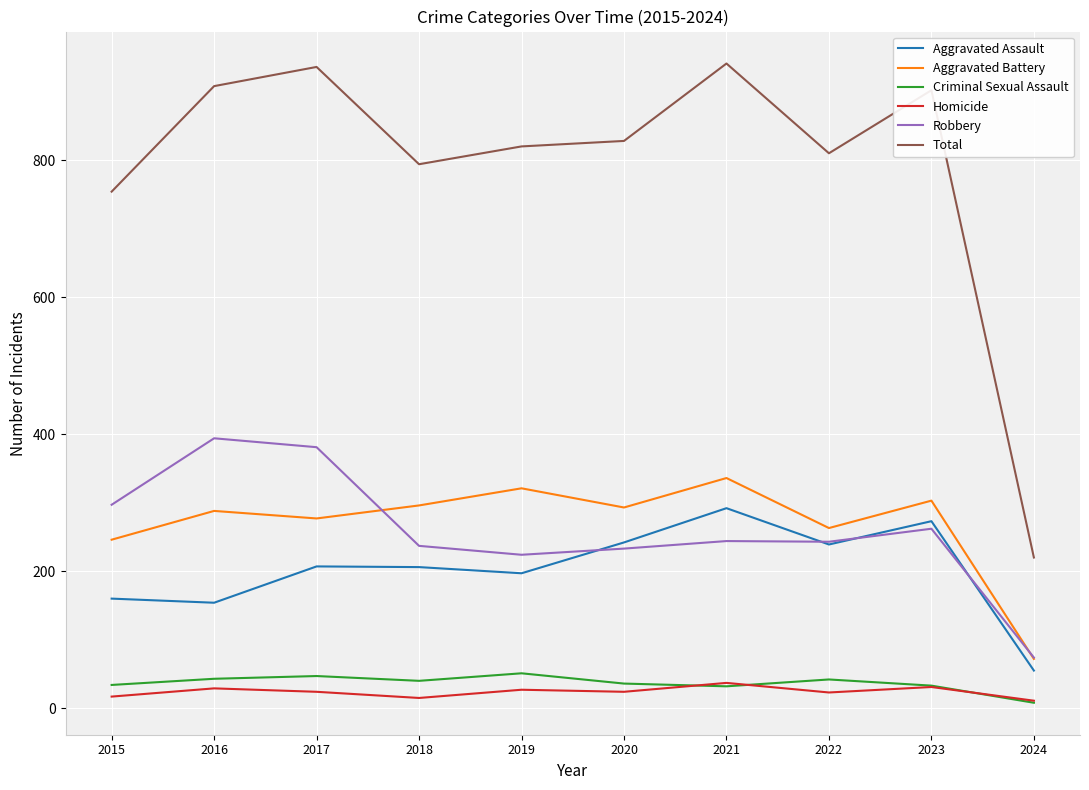

What is the difference between the maximum and minimum values in the Aggravated Assault series?

237